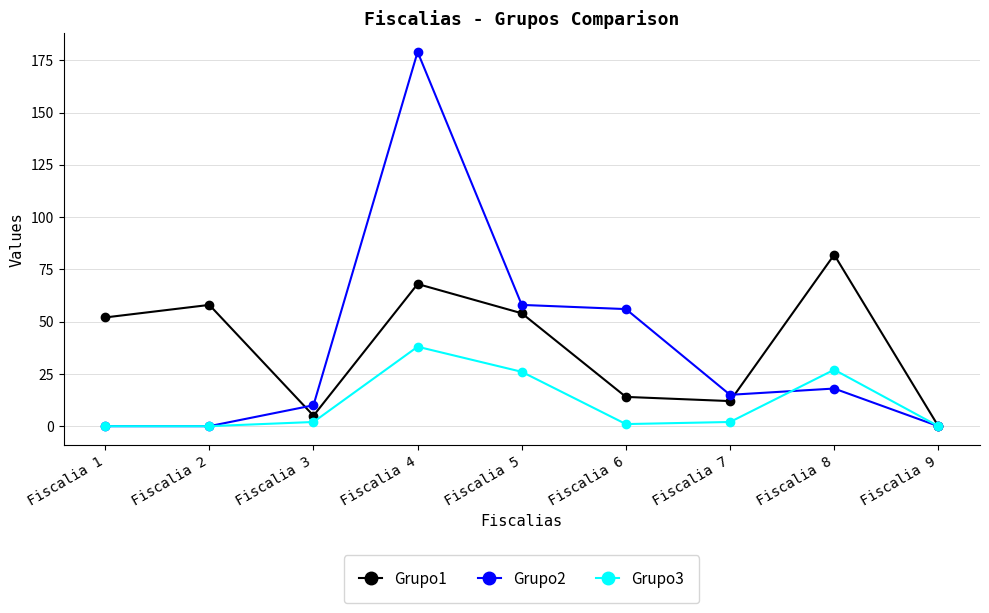

What are all the series names shown in the legend?

Grupo1, Grupo2, Grupo3